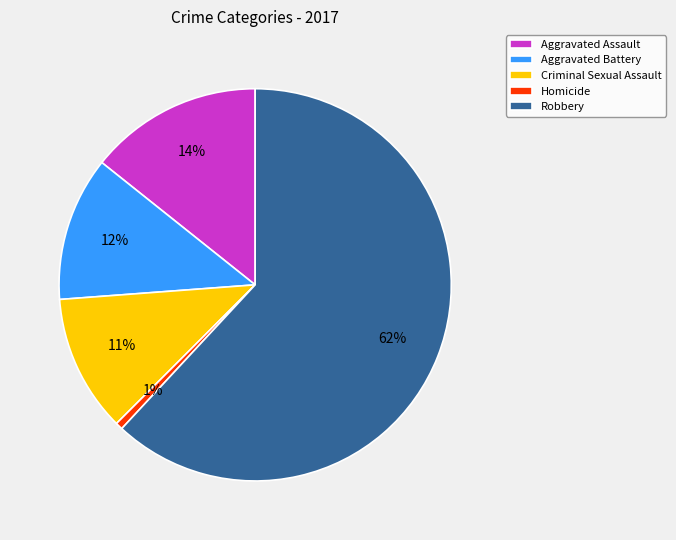

Which has a higher value, Homicide or Aggravated Battery?

Aggravated Battery